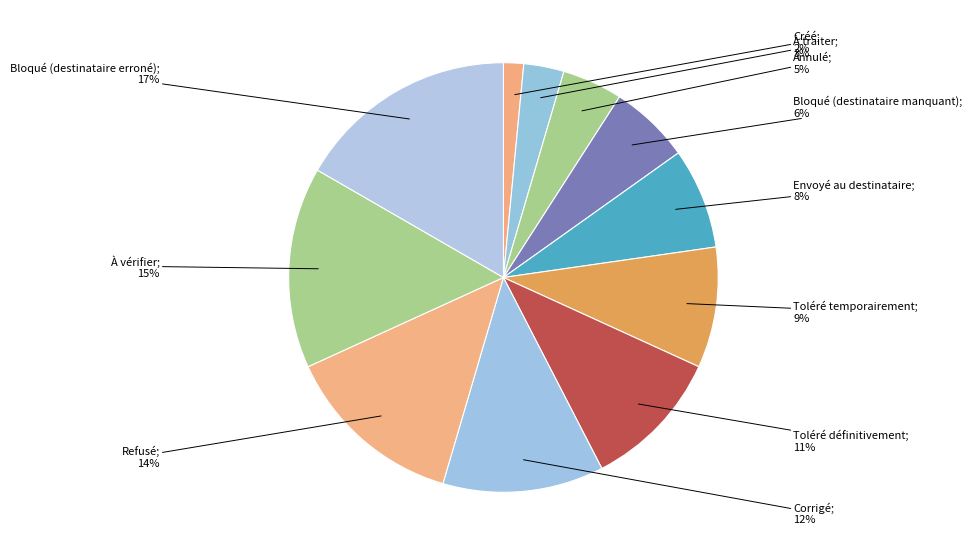

How many slices are in this pie chart?

11